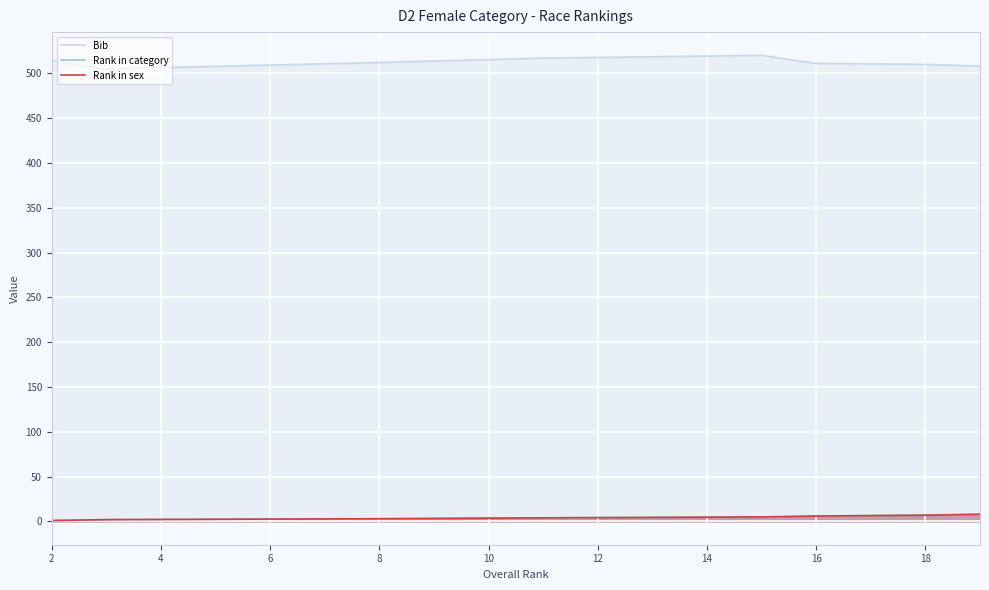

At which label does Rank in sex reach its minimum?

2